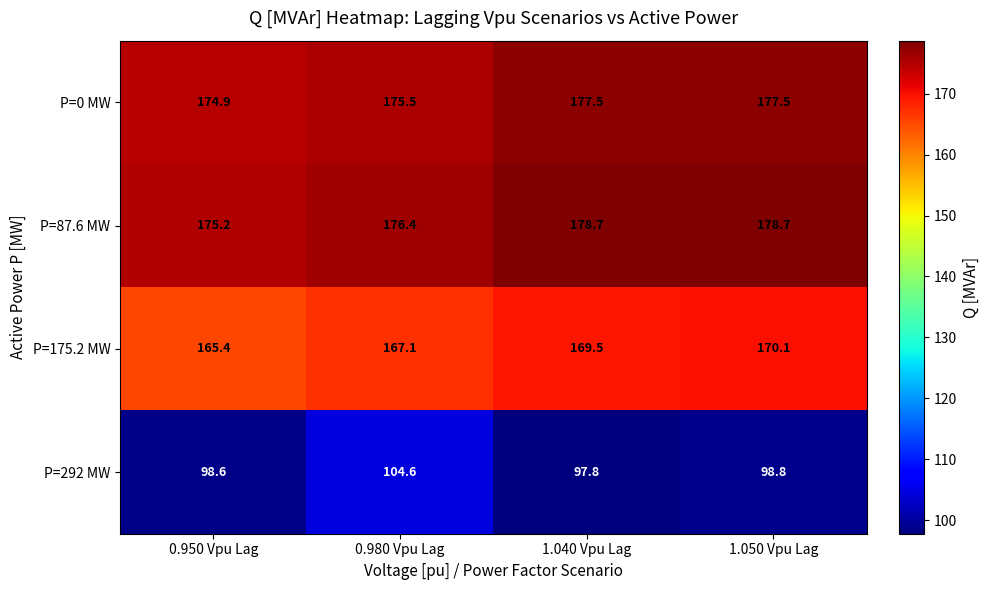

Which series has the largest range (max minus min)?

P=292 MW